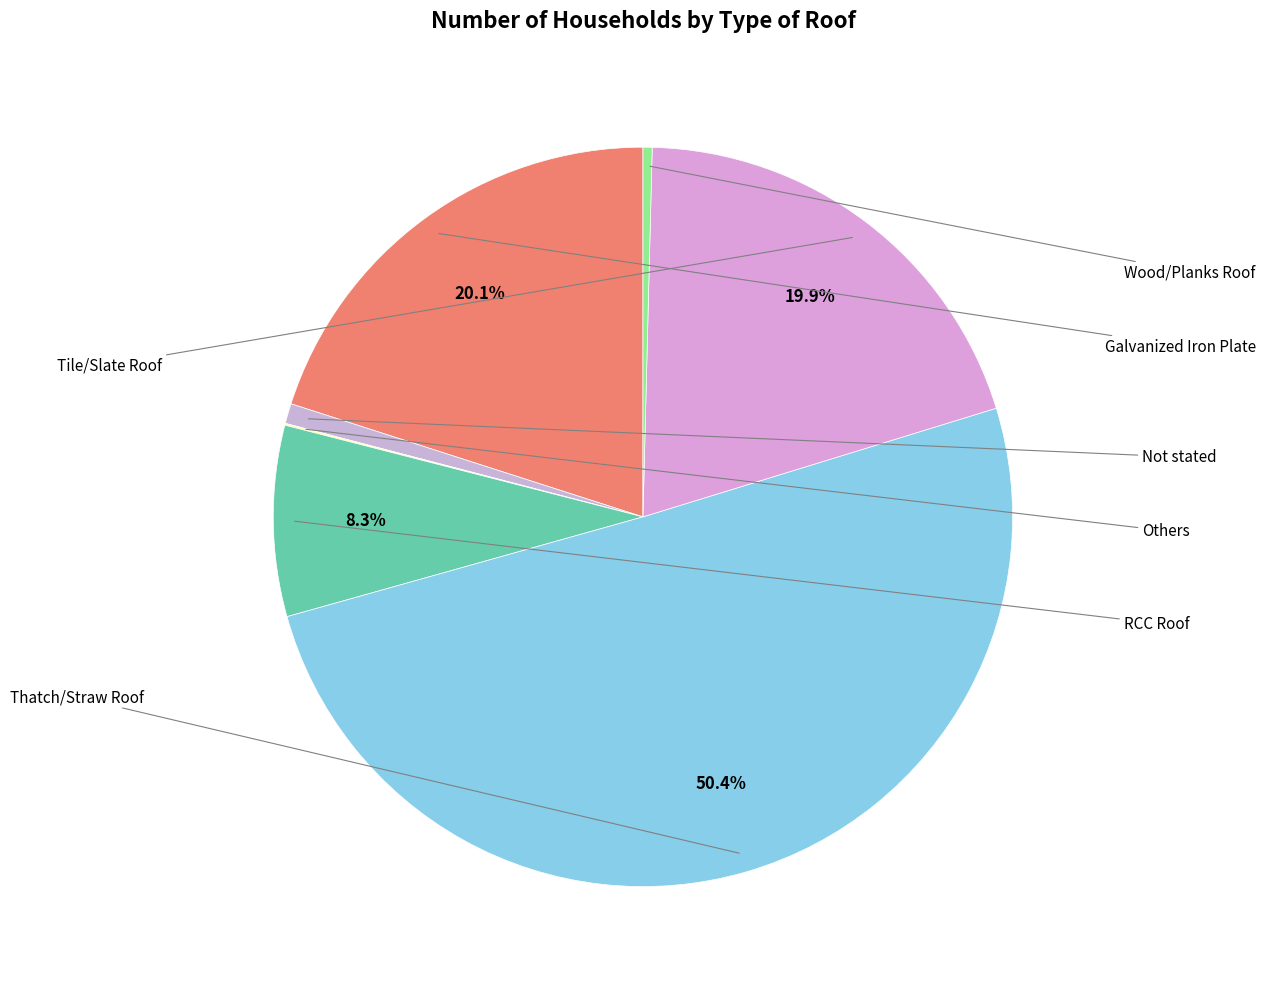

Count the number of slices in the pie.

7